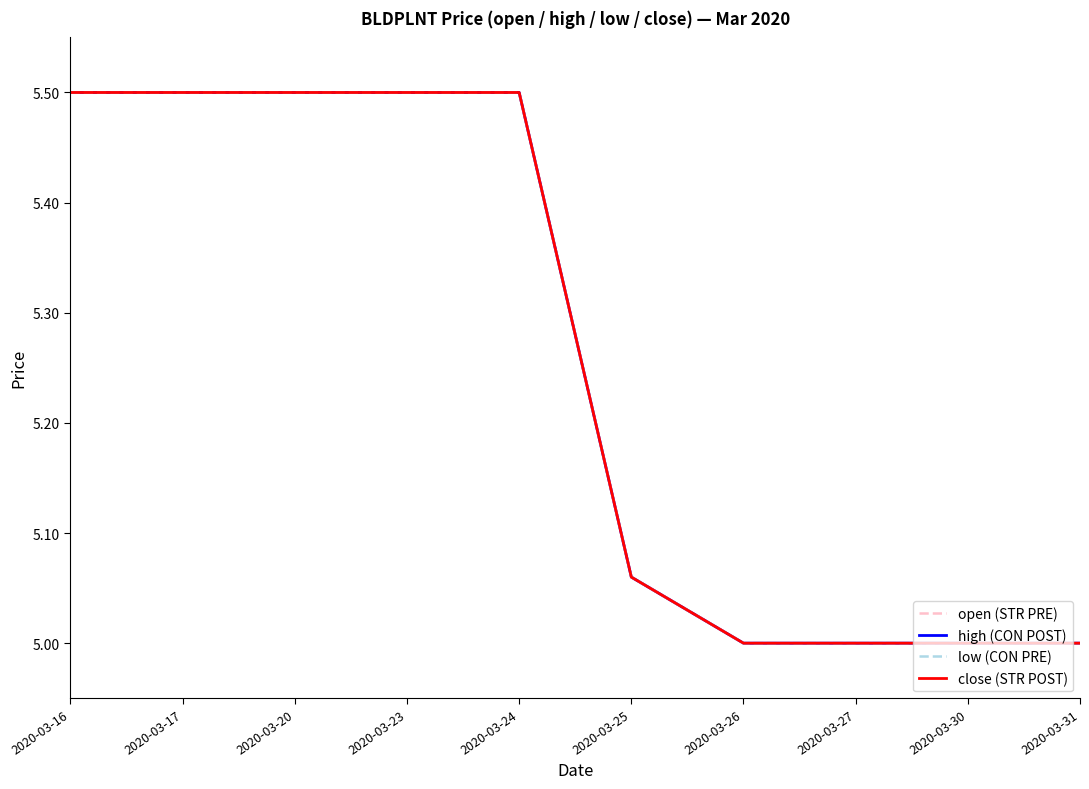

Is it true that open equals 5.0 at 2020-03-31?

True